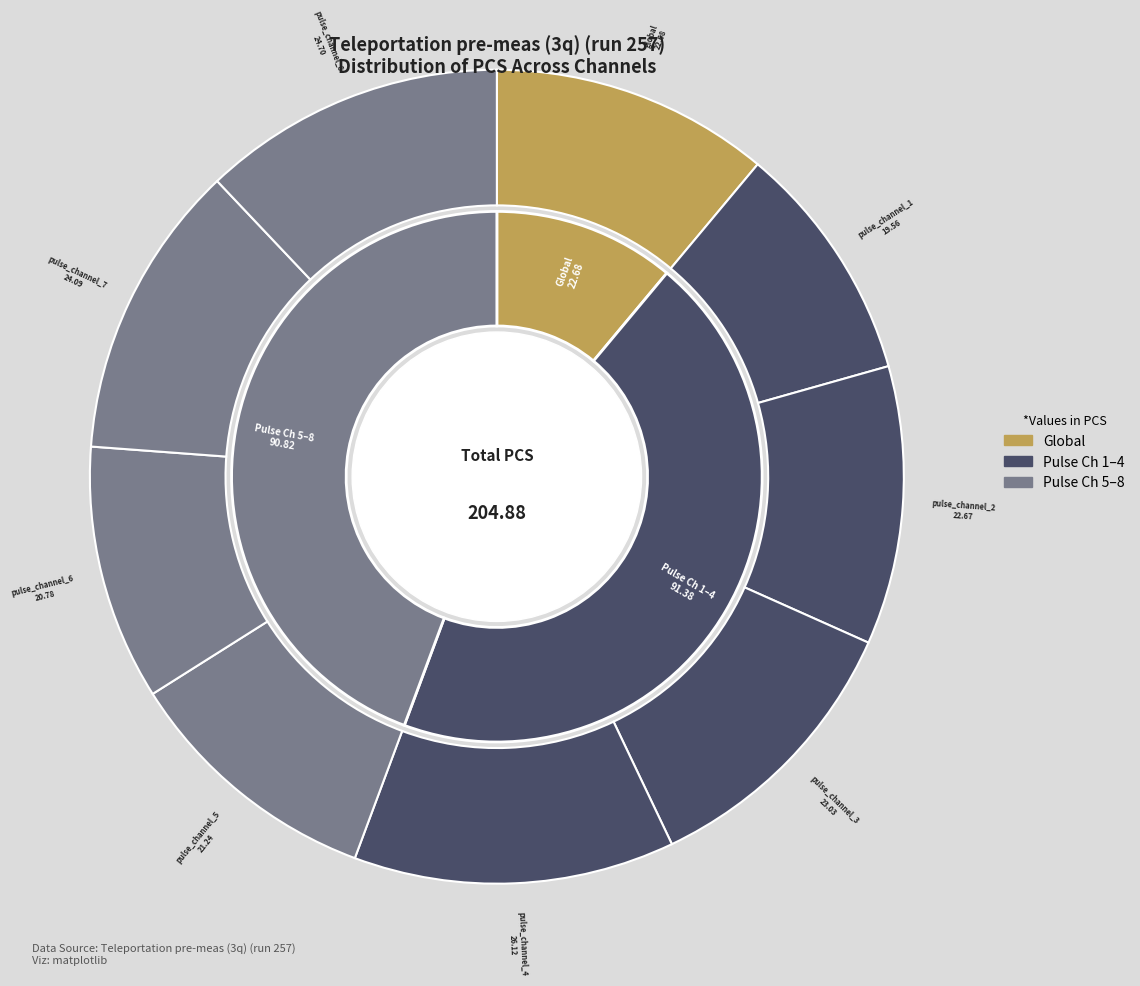

Is pulse_channel_4 the majority of the pie?

No